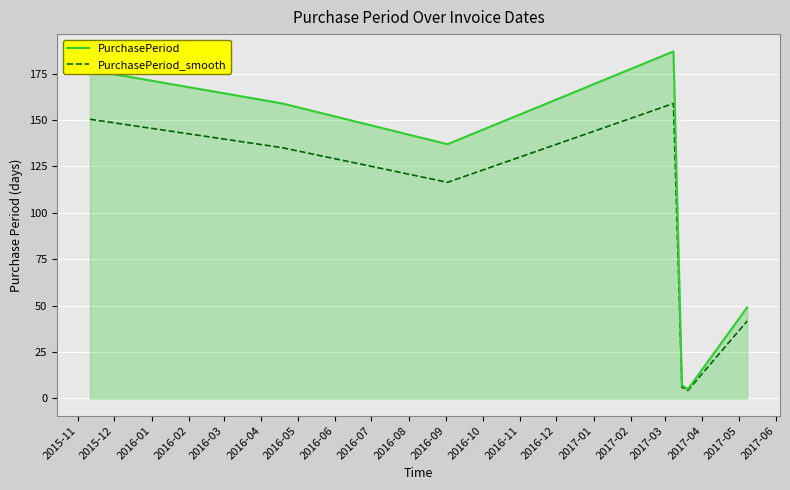

Which series has the widest spread of values?

PurchasePeriod